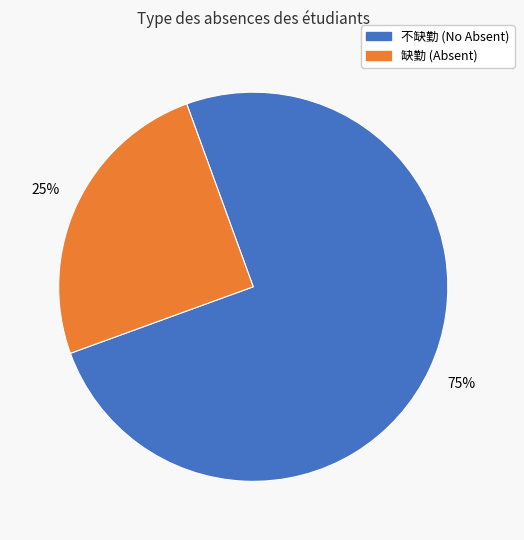

Is there a majority slice in this chart?

Yes